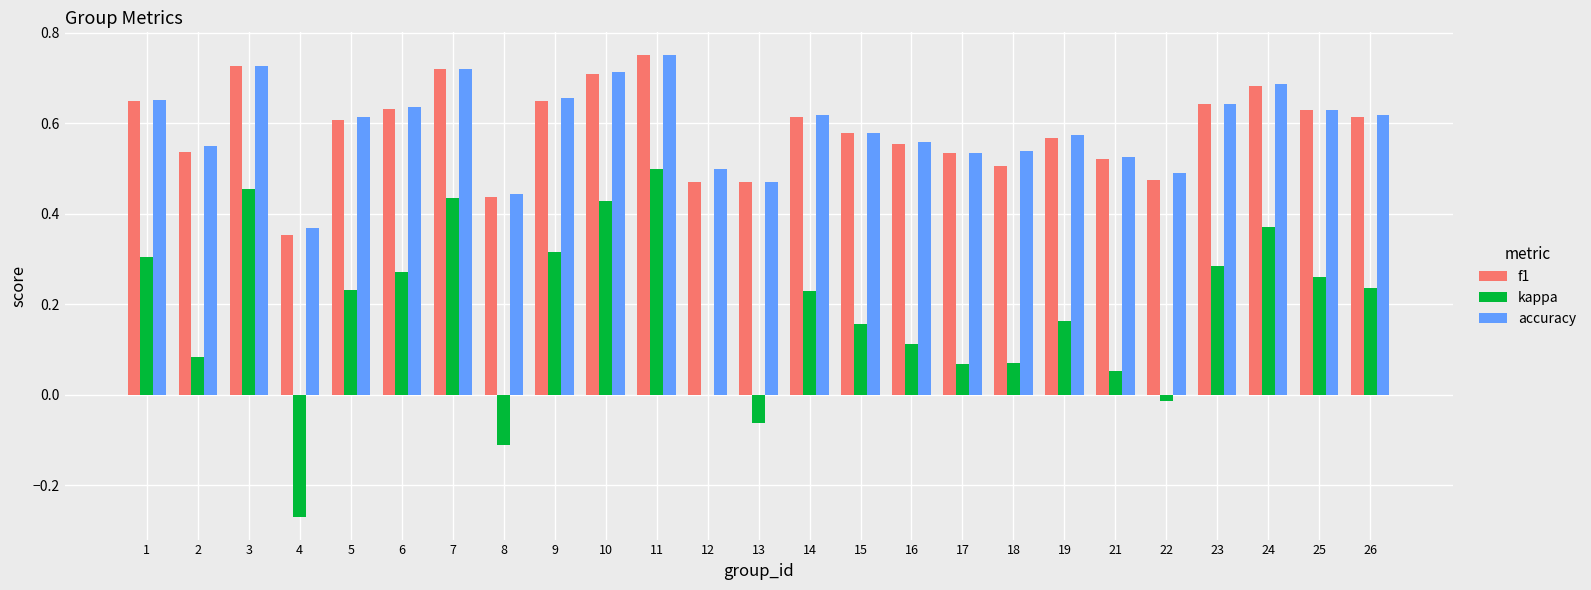

What is the sum of all kappa values?

4.6